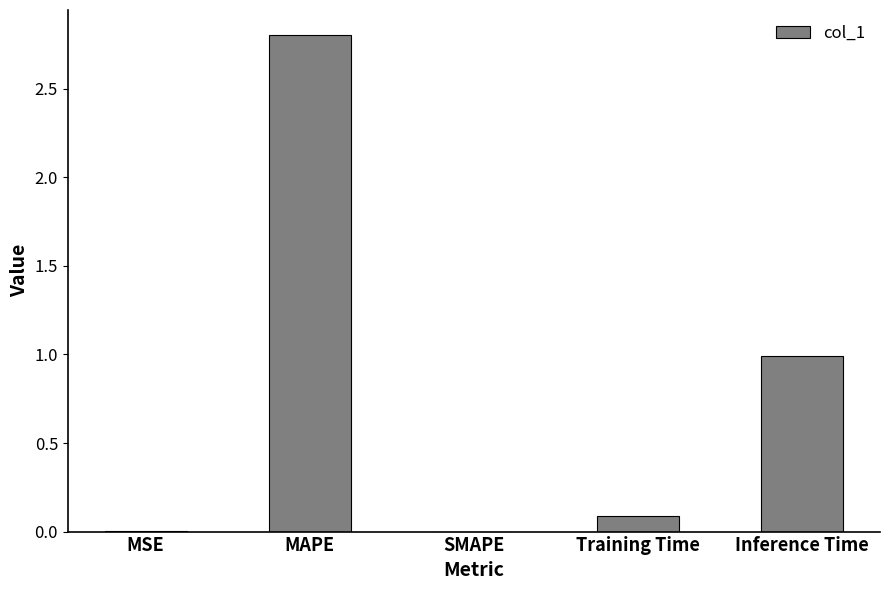

Which has a higher value, SMAPE or Training Time?

Training Time